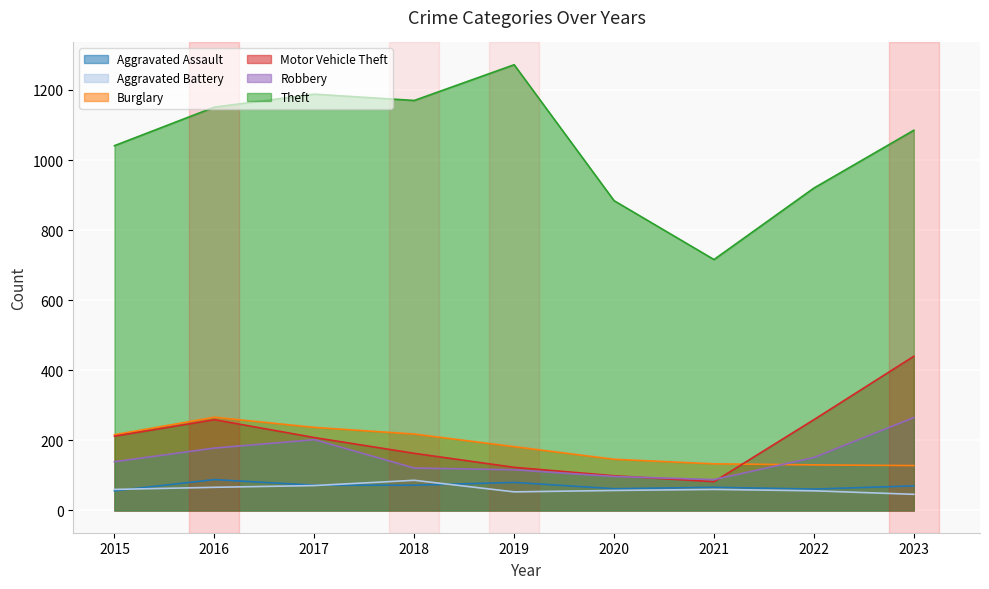

Which has a higher value, 2022 or 2020?

2020